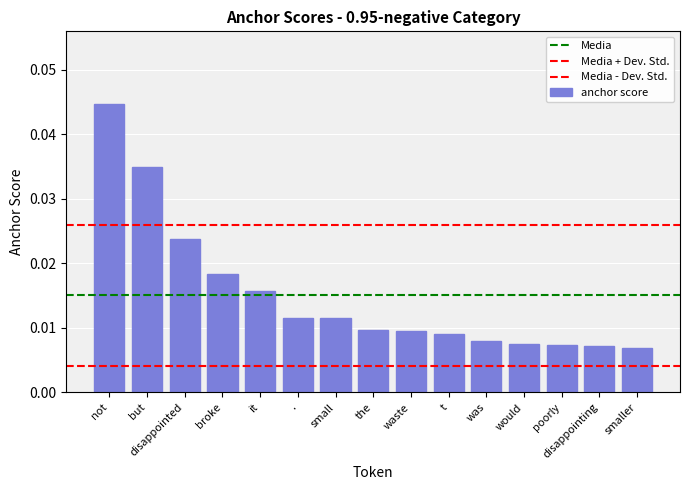

Count the values in the range 0 to 1.

15